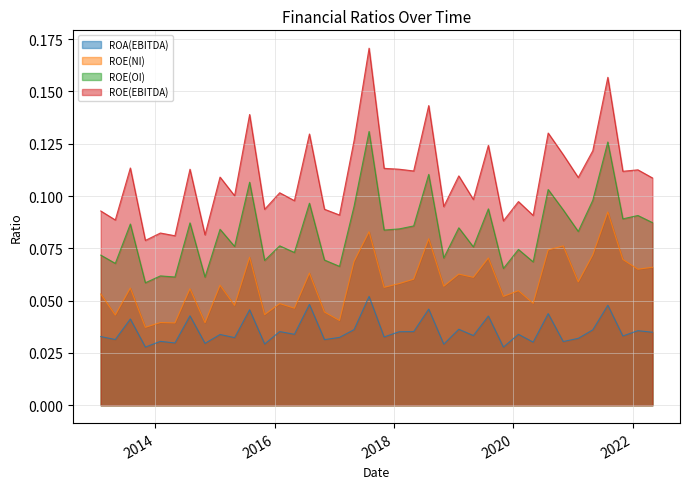

What is the label of the 6th point from the right?

2021-02-01